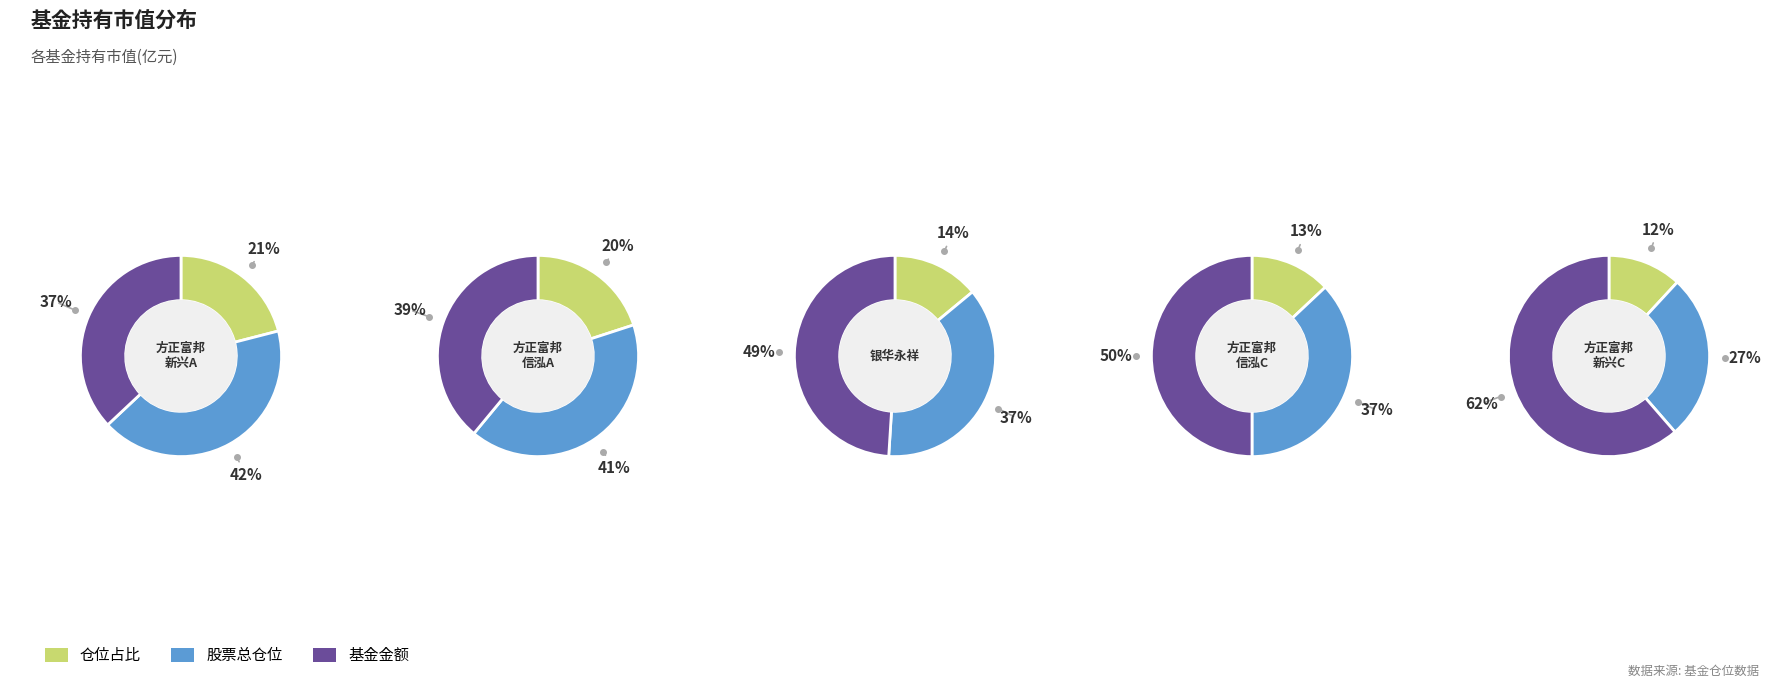

Combined, do 方正富邦新兴成长混合A and 银华永祥灵活配置混合 account for over 50%?

Yes